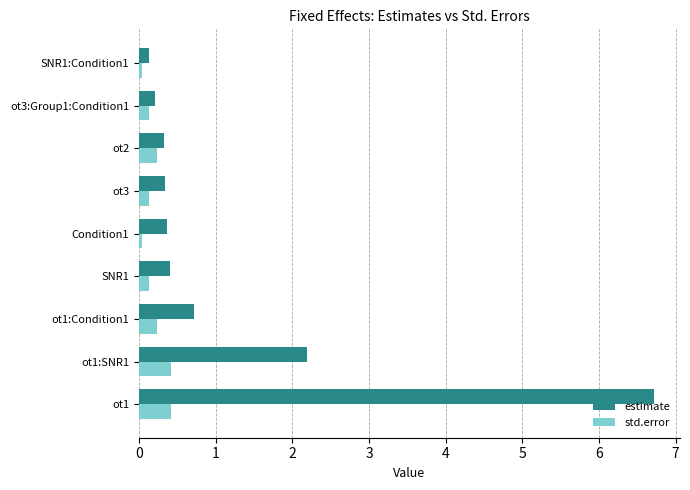

Between ot1:SNR1 and SNR1, which series saw the biggest shift?

estimate